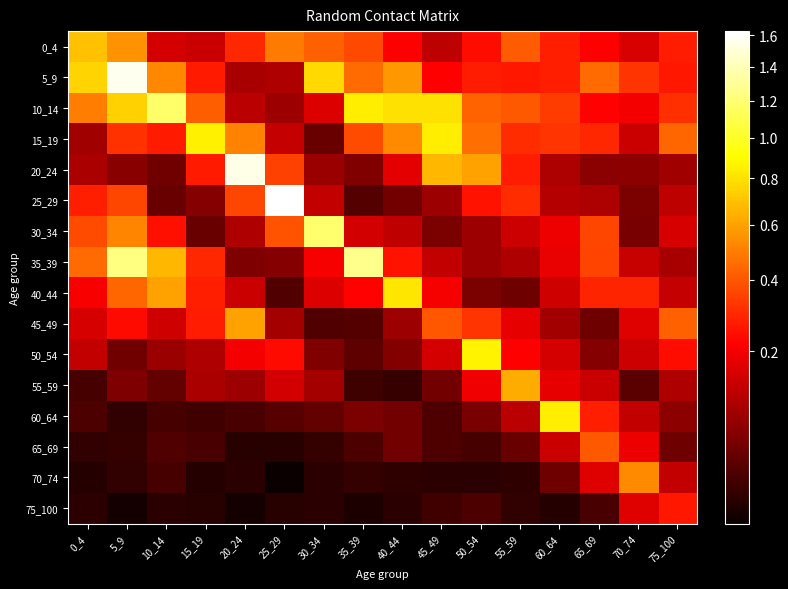

What is the total value across all series at 55_59?

3.4